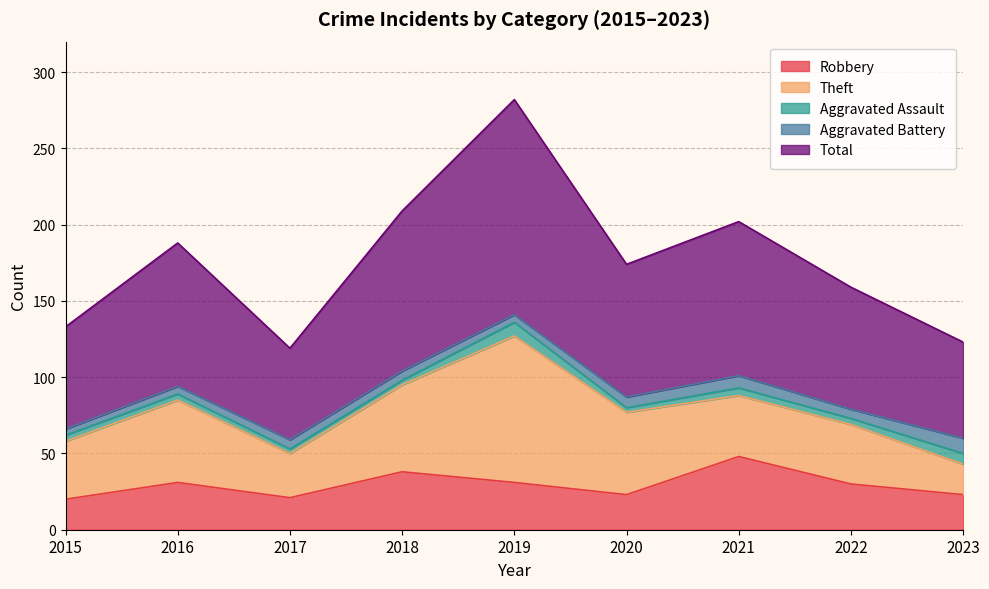

What is the difference between the maximum and minimum values in the Aggravated Battery series?

6